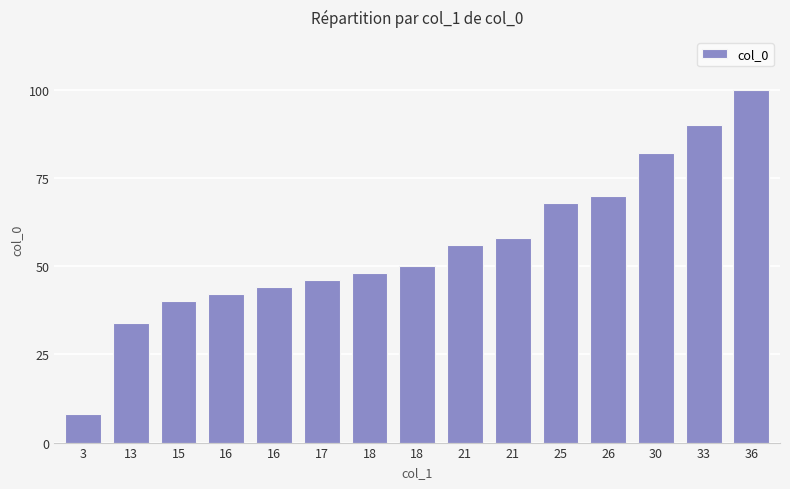

Approximately how many times larger is the value at 13 compared to 16?

0.8